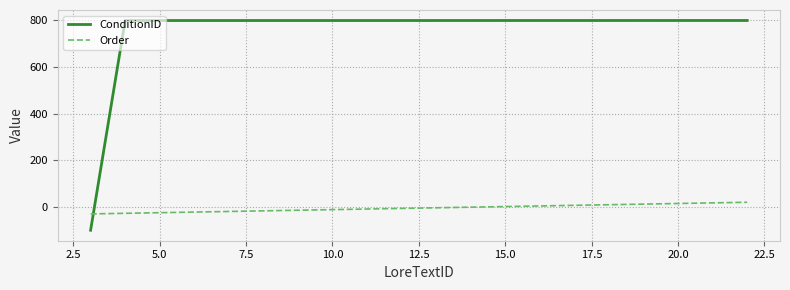

Which series has the largest range (max minus min)?

ConditionID